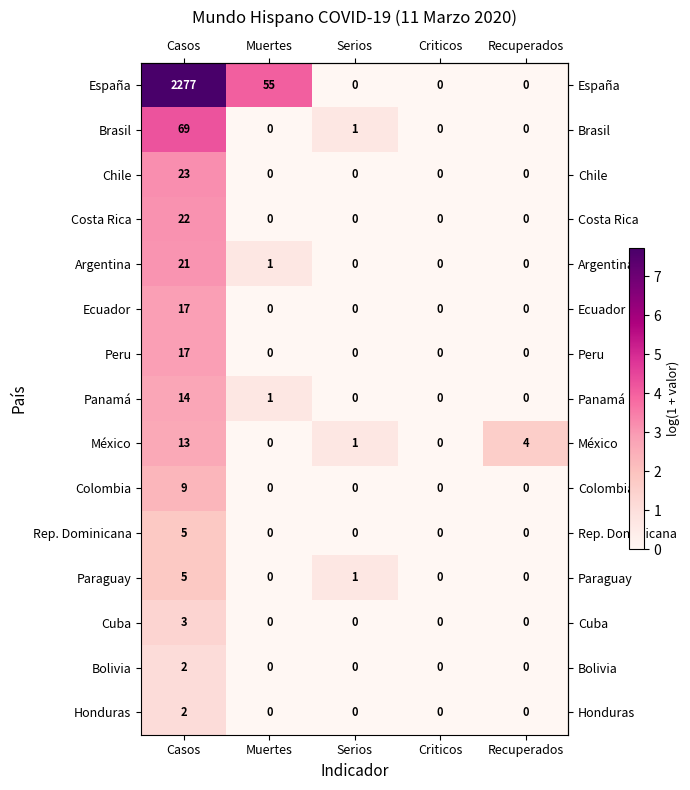

What is the maximum value shown in the chart?

2277